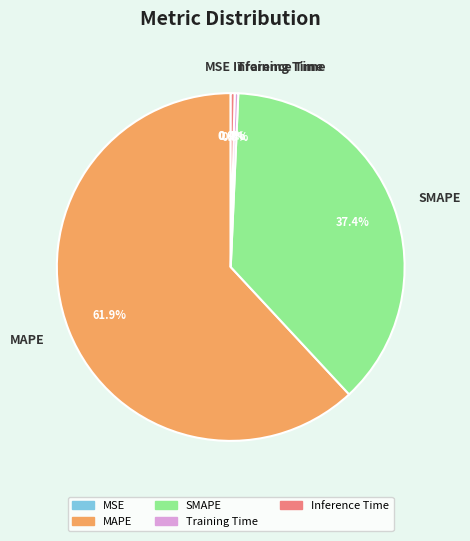

To the nearest percent, what is the combined percentage of Inference Time and MAPE?

62%